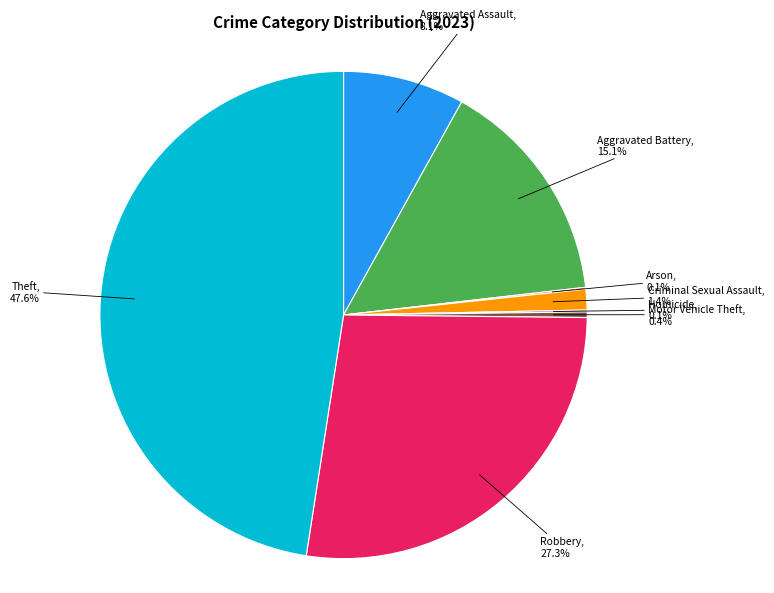

What percentage is NOT represented by Aggravated Assault?

91.9%